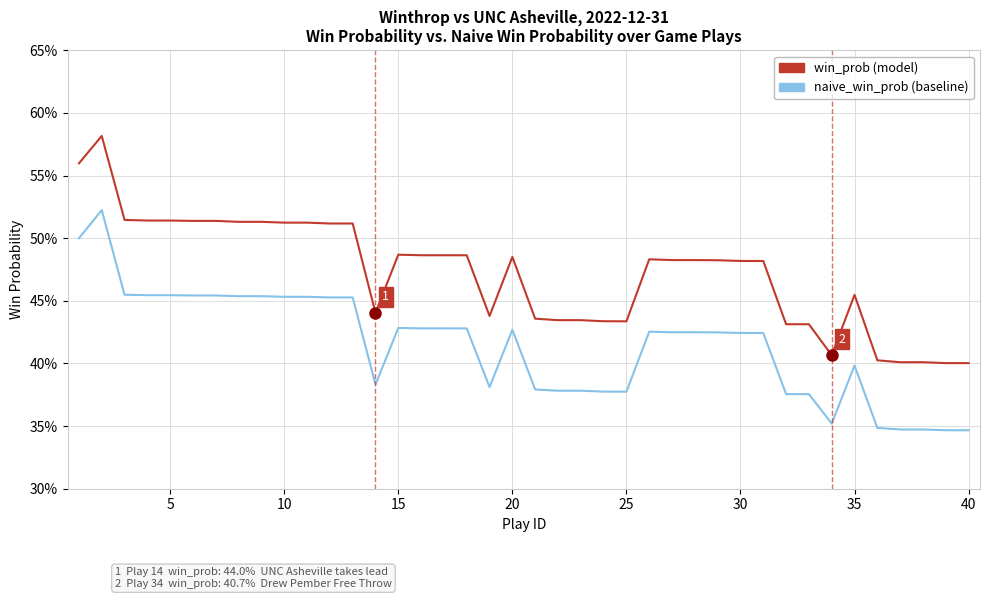

Is this an area chart (filled region under the line)?

No